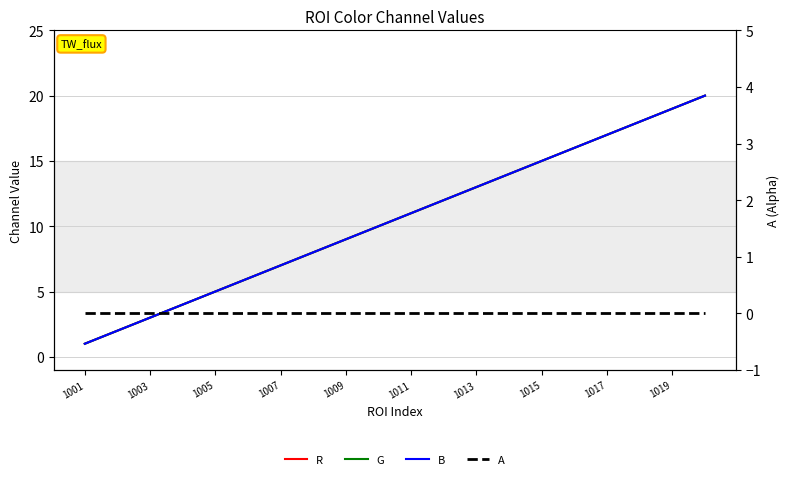

What is the difference between the second highest and second lowest values in the R series?

17